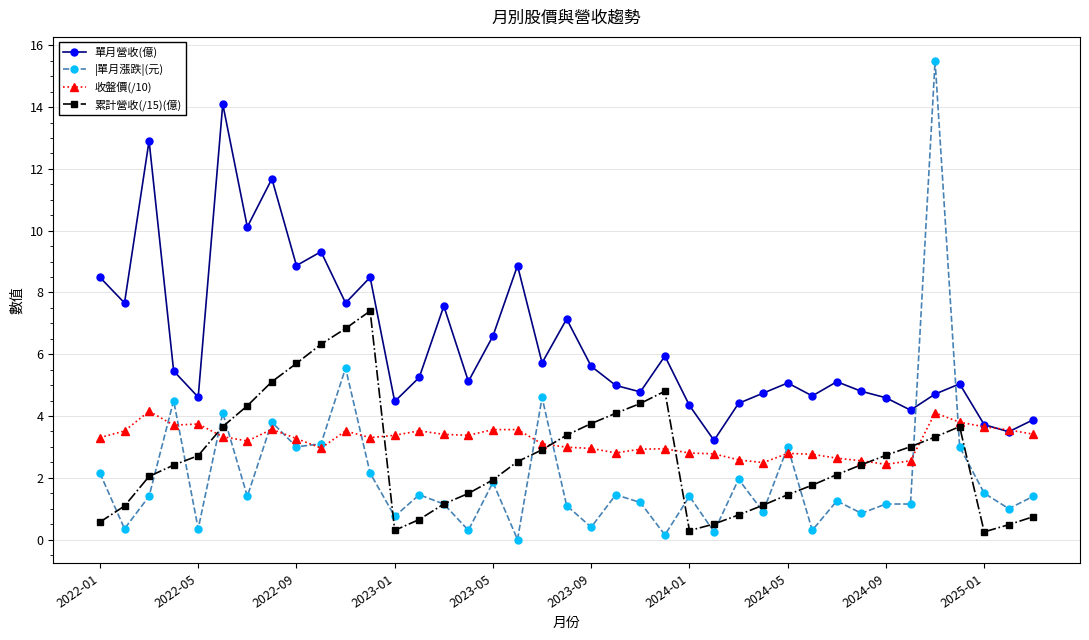

What is the minimum value for 收盤價(/10)?

2.4